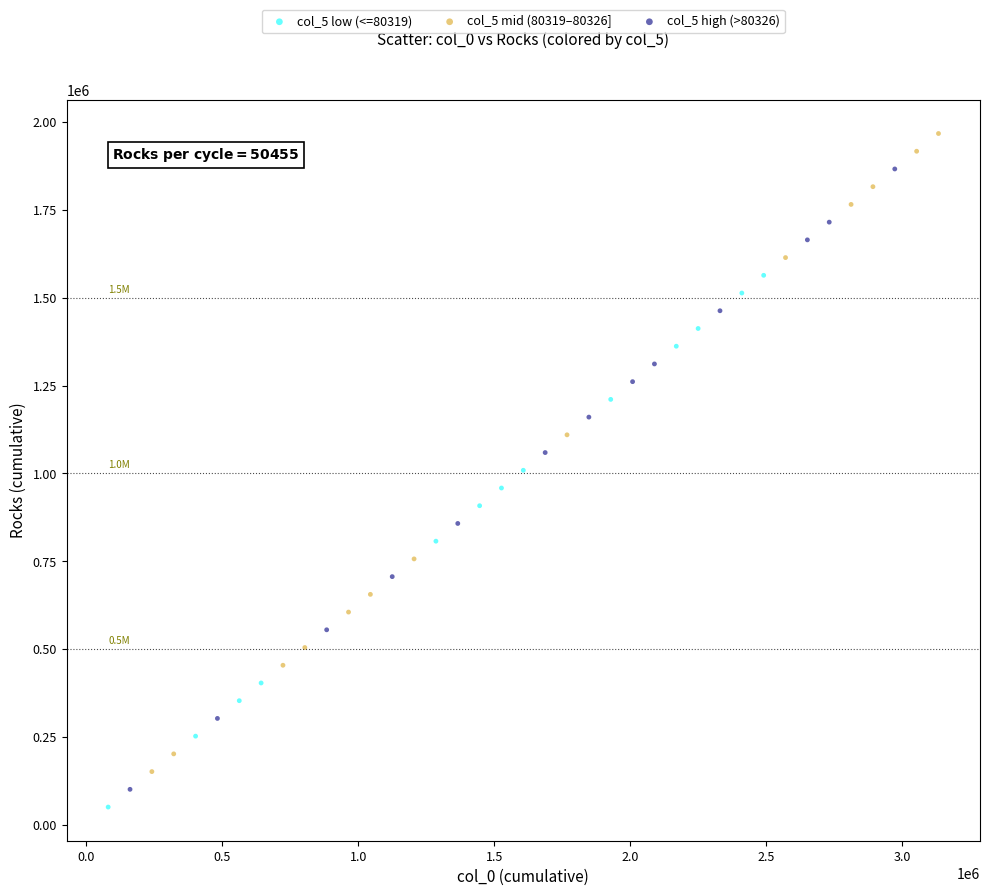

Which series reaches the maximum Y coordinate?

col_5 mid (80319–80326]